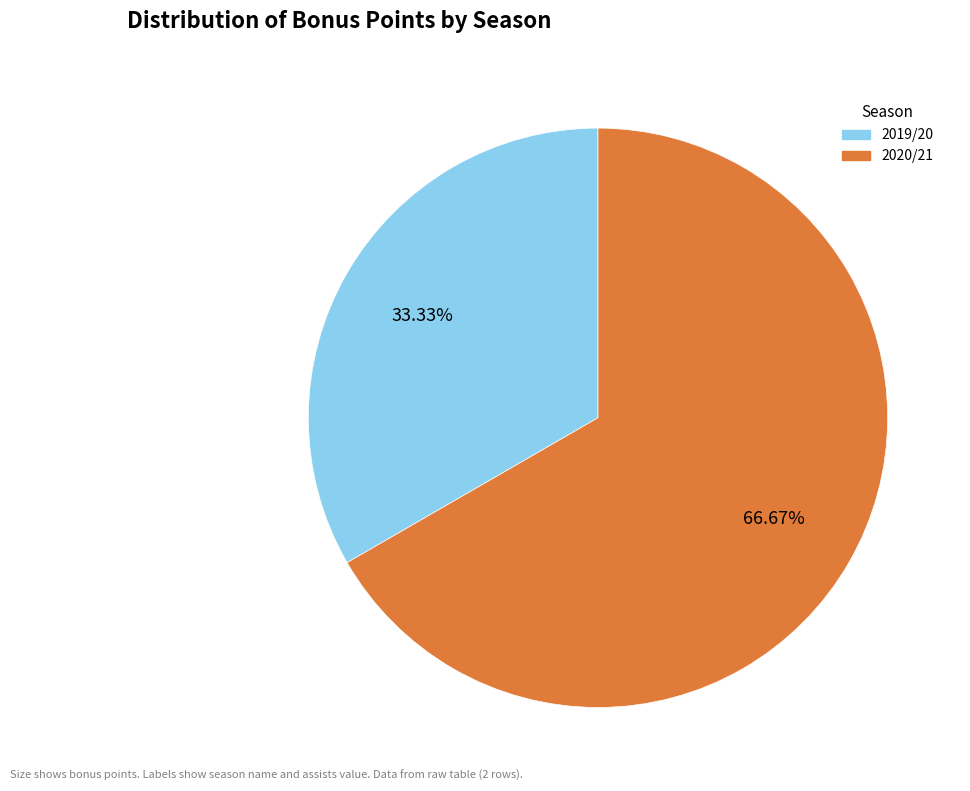

Is there a majority slice in this chart?

Yes